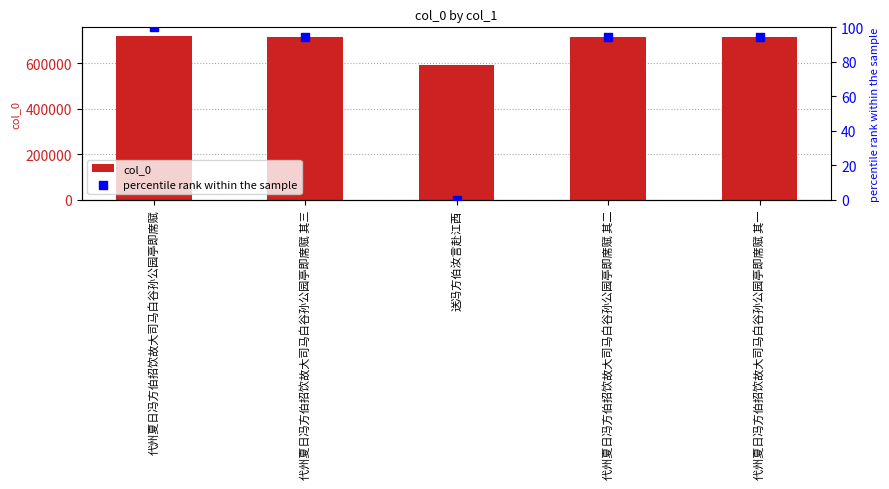

Is the value of percentile rank within the sample at 代州夏日冯方伯招饮故大司马白谷孙公园亭即席赋 greater than the value of col_0 at 送冯方伯汝言赴江西?

No